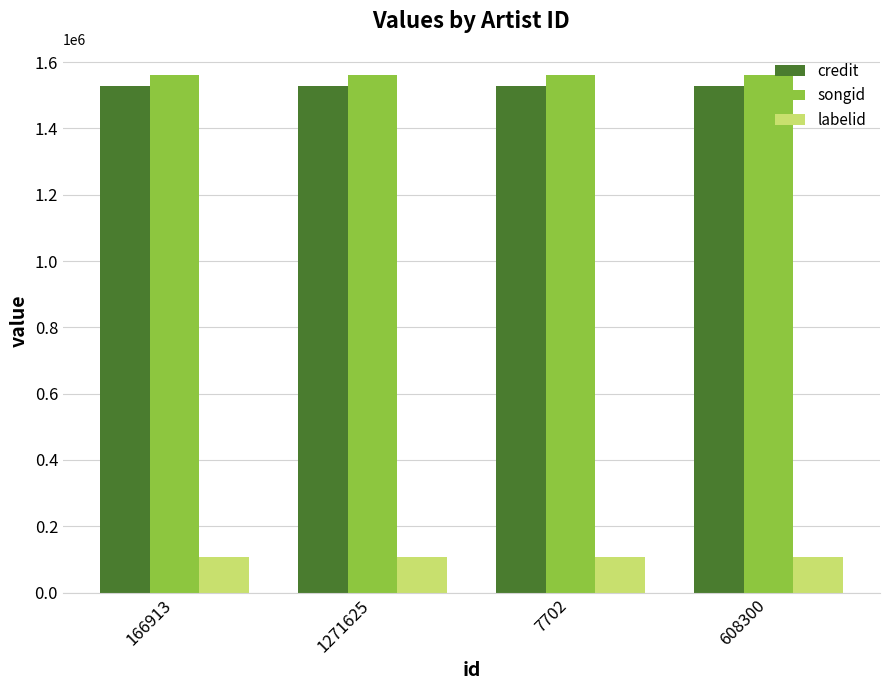

How many groups of bars are there?

4